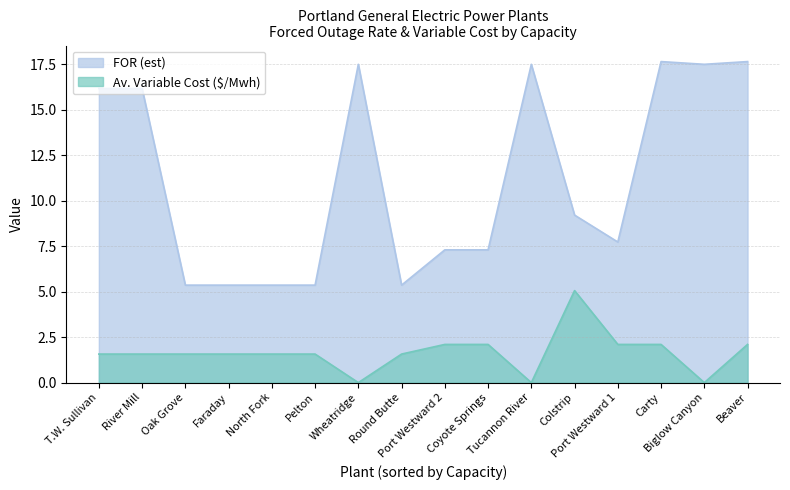

Which series has the largest range (max minus min)?

FOR (est)